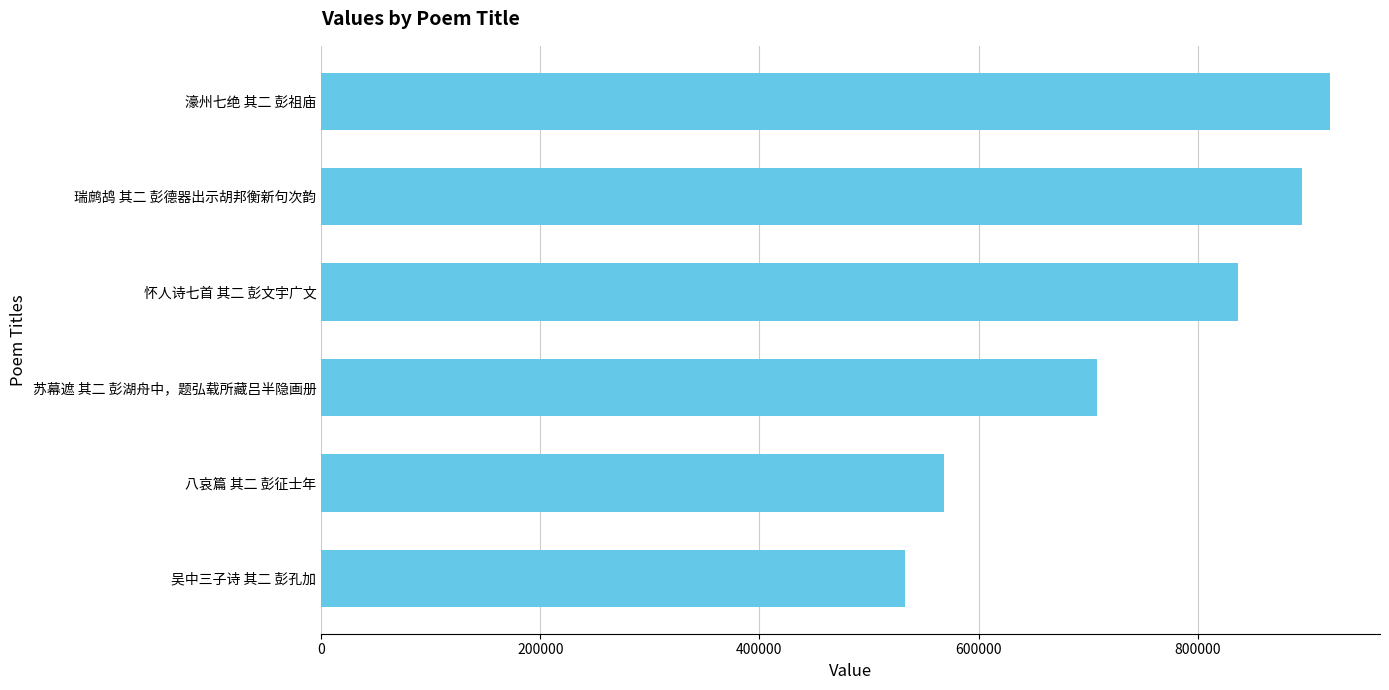

At which category does the chart reach its minimum across all series?

吴中三子诗 其二 彭孔加